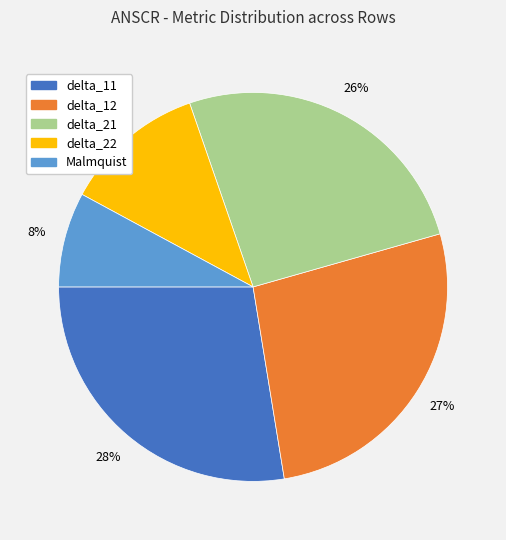

True or false: delta_22 accounts for 12% of the total.

True